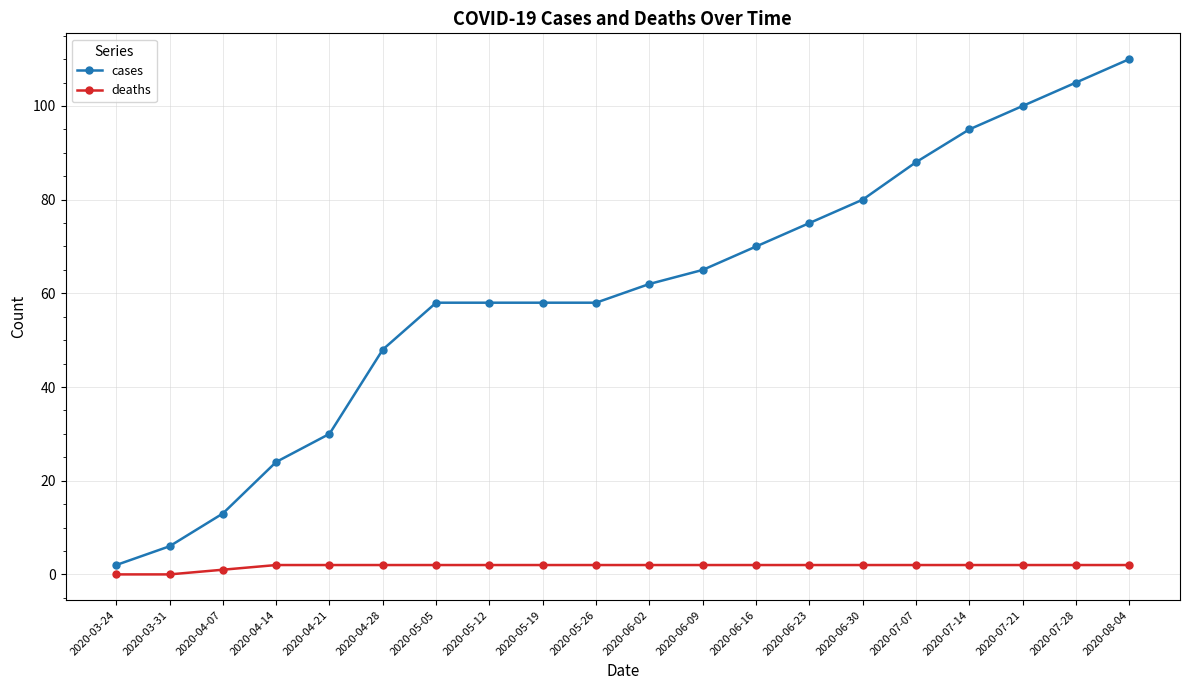

What is the value of the deaths point at the 15th from the left?

2